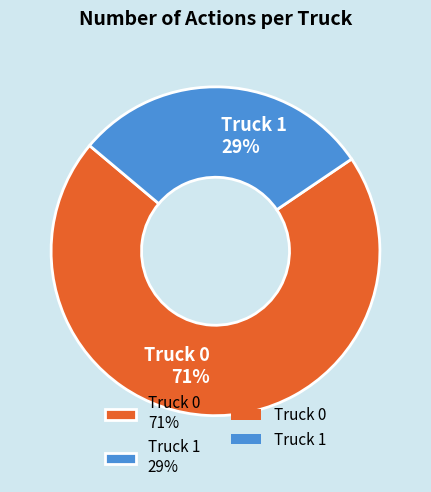

To the nearest percent, what percentage of the pie is Truck 1?

29%